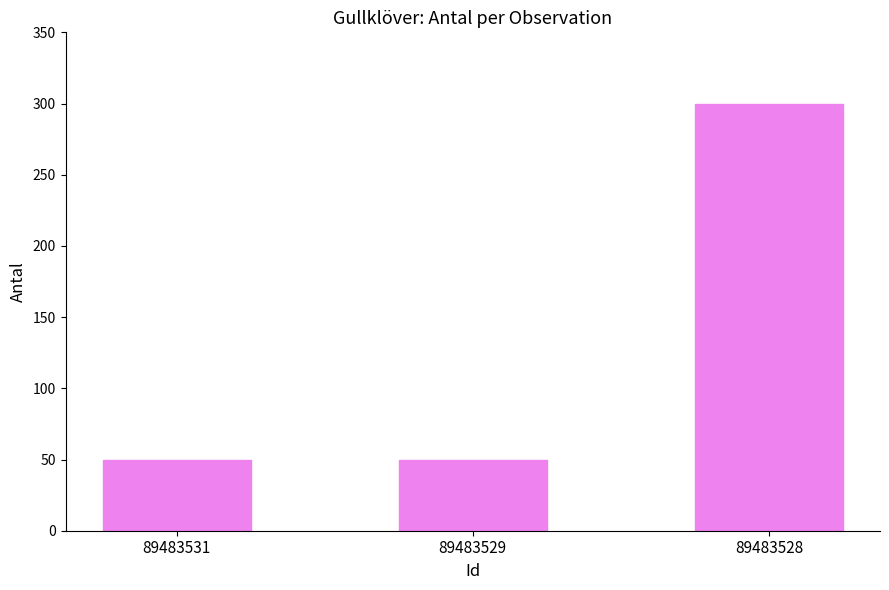

Are the bars horizontal?

No